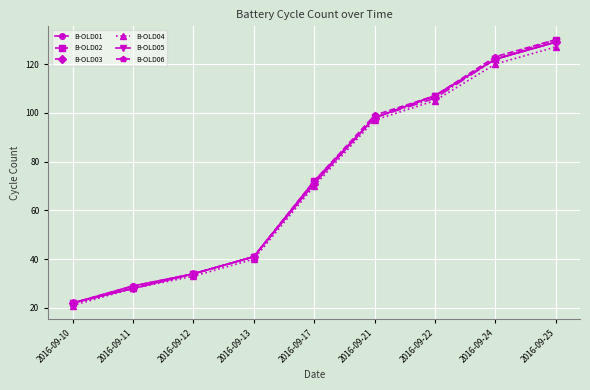

What is the approximate value of B-OLD03 at 2016-09-24?

122